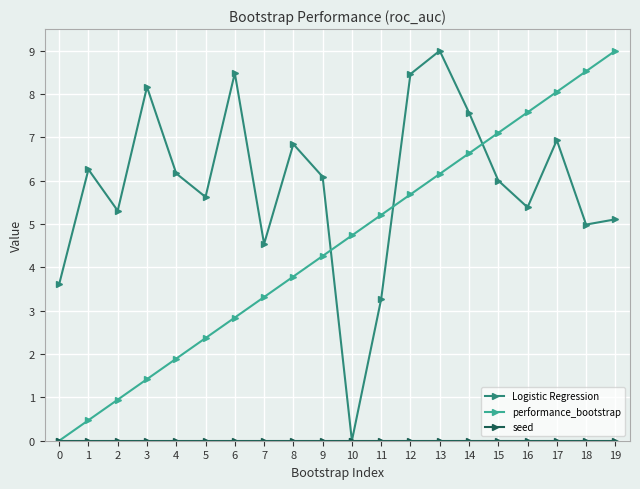

At how many categories does at least one series exceed 4?

19